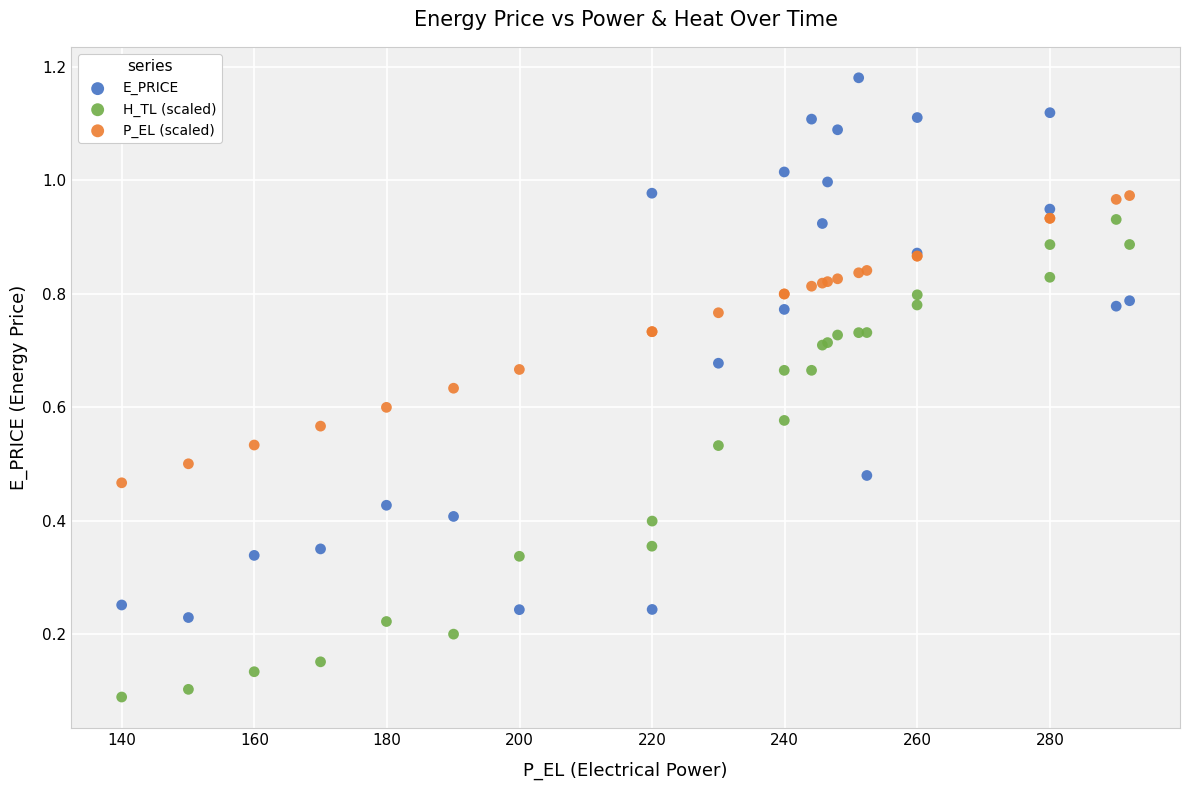

What is the X range (max minus min) for the scatter plot?

152.0